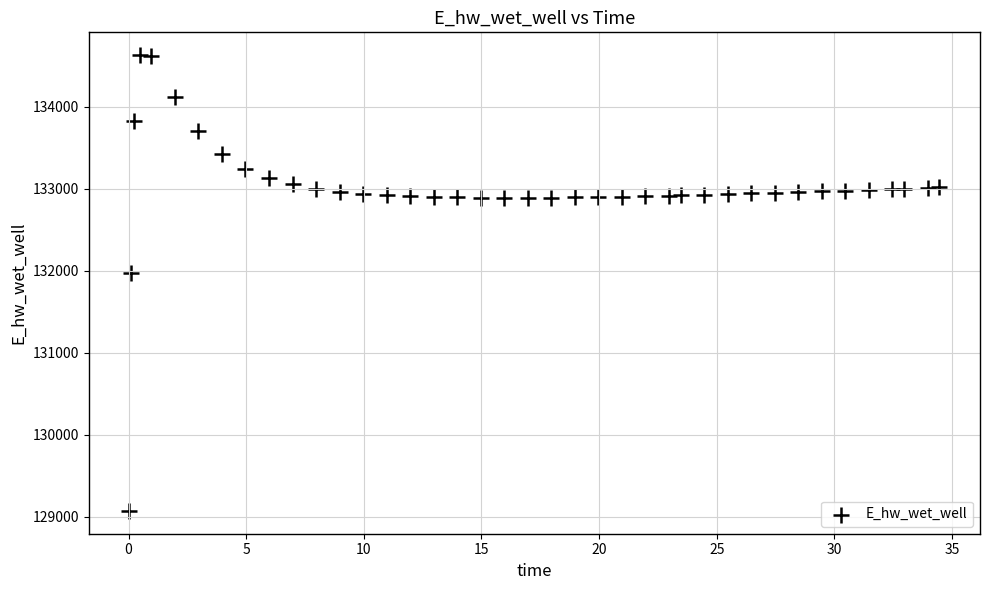

What is the range of X values (max minus min)?

34.4